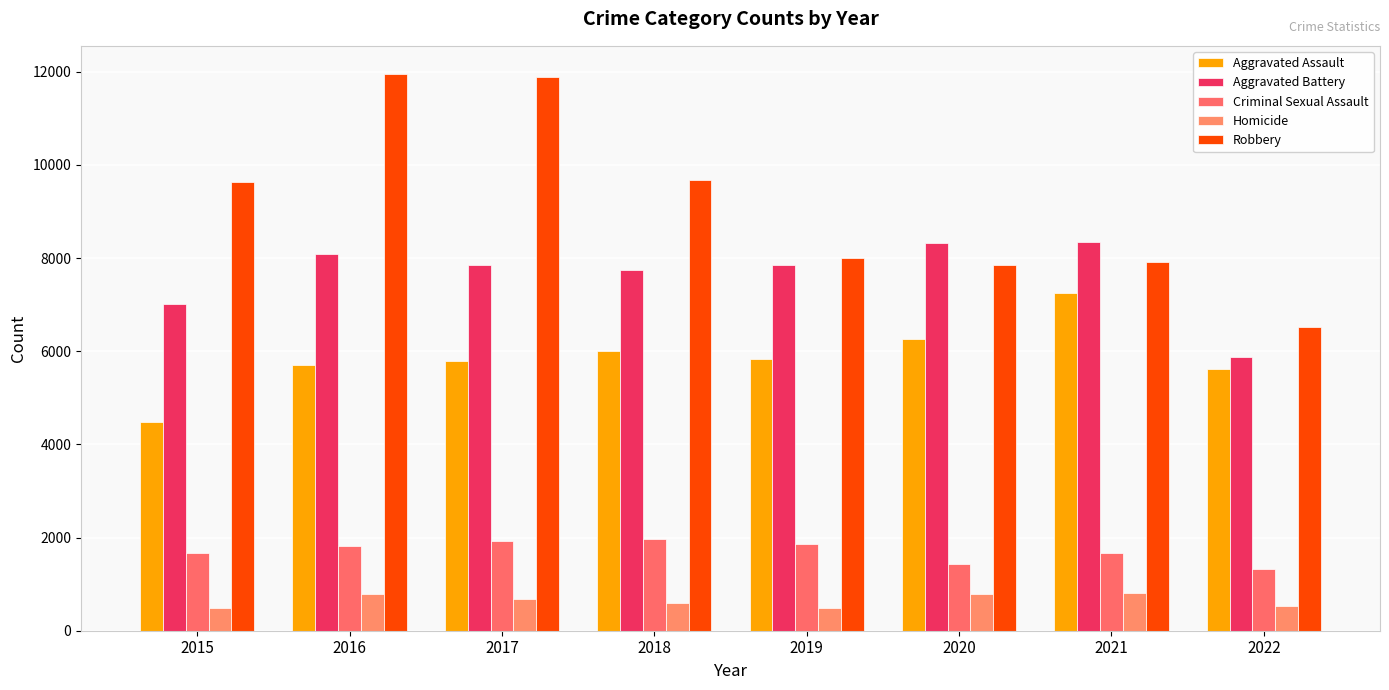

What is the difference between the second highest and second lowest values in the Criminal Sexual Assault series?

492